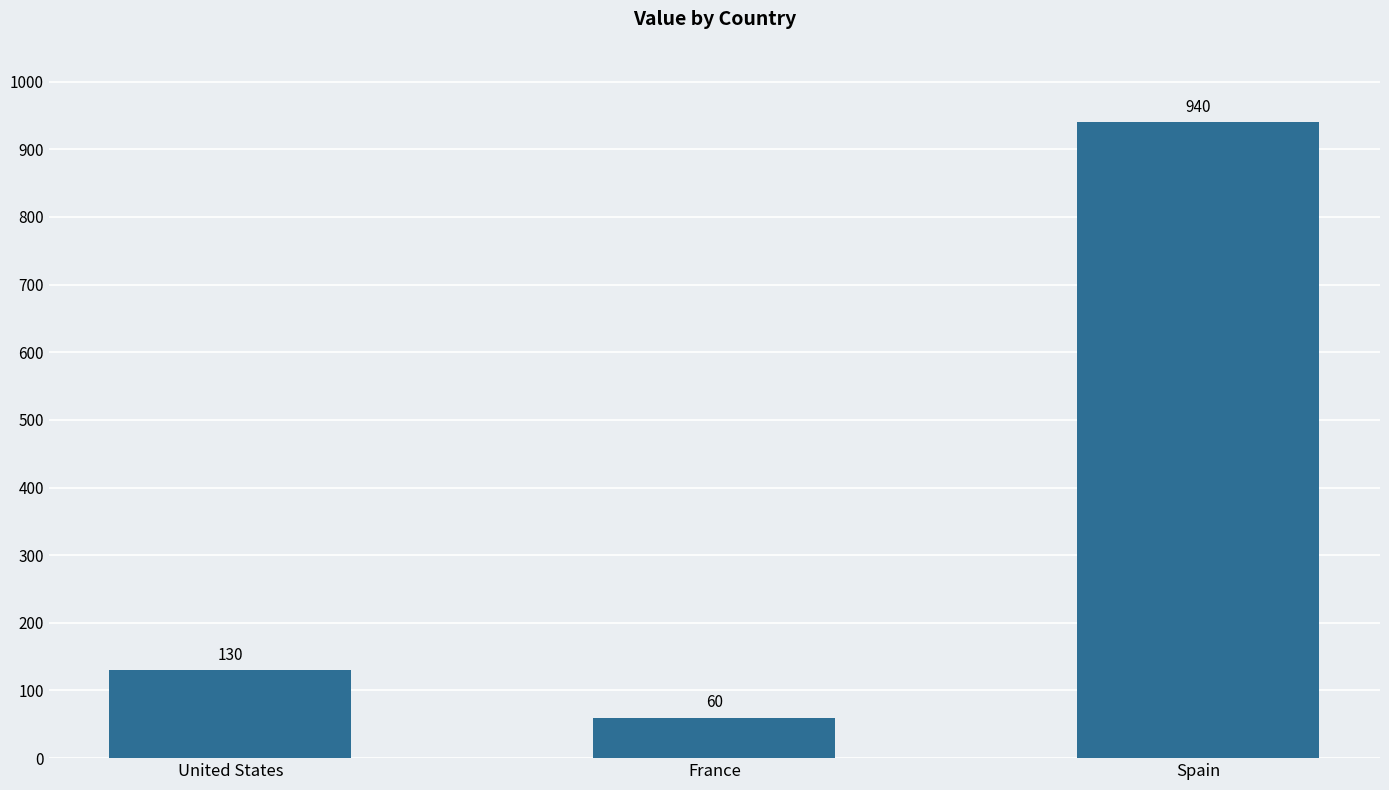

Reading right to left, what are all the values shown in this chart?

Spain=940	France=60	United States=130